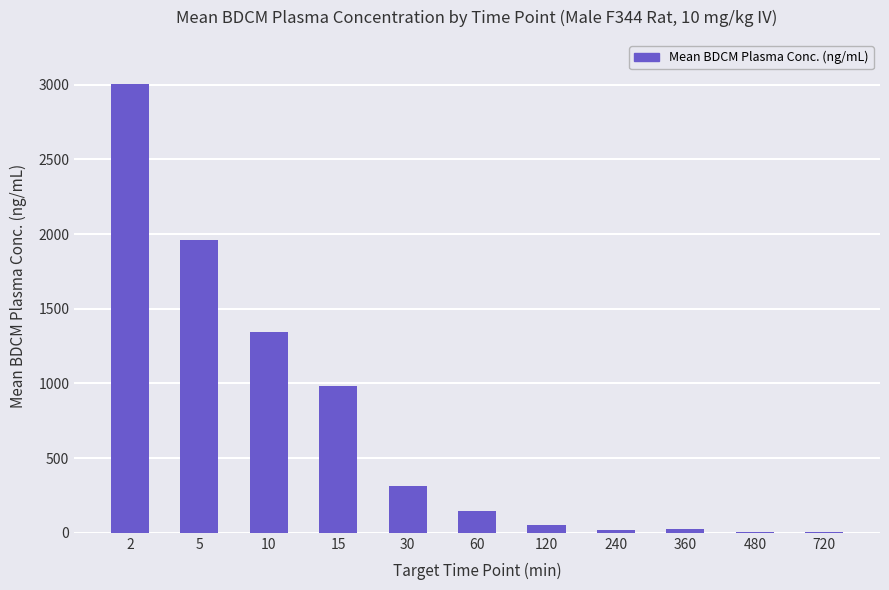

True or false: the data shows 24.6 at 360.

True